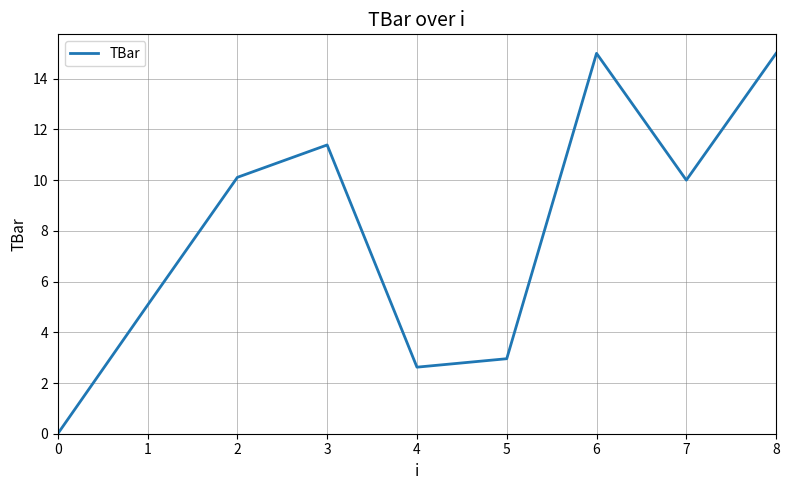

Reading left to right, transcribe all the data shown in this chart.

0=0.0	1=5.1	2=10.1	3=11.4	4=2.6	5=3.0	6=15.0	7=10.0	8=15.0